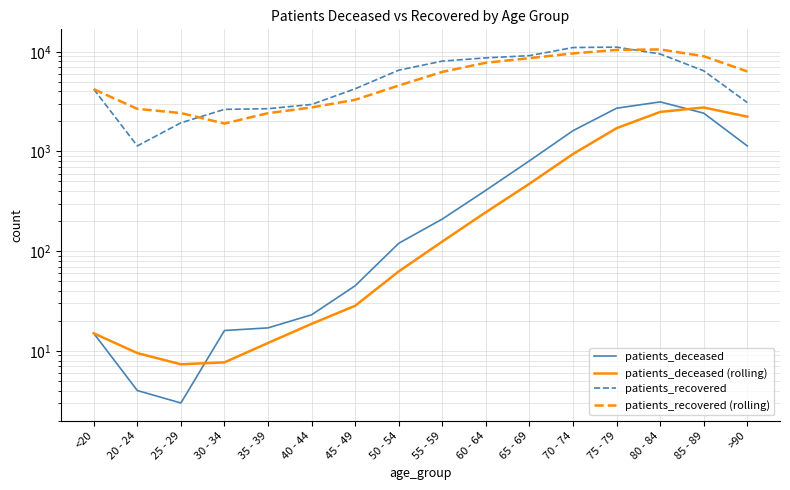

What is the difference between the patients_recovered (rolling) values at 70 - 74 and >90?

3275.0